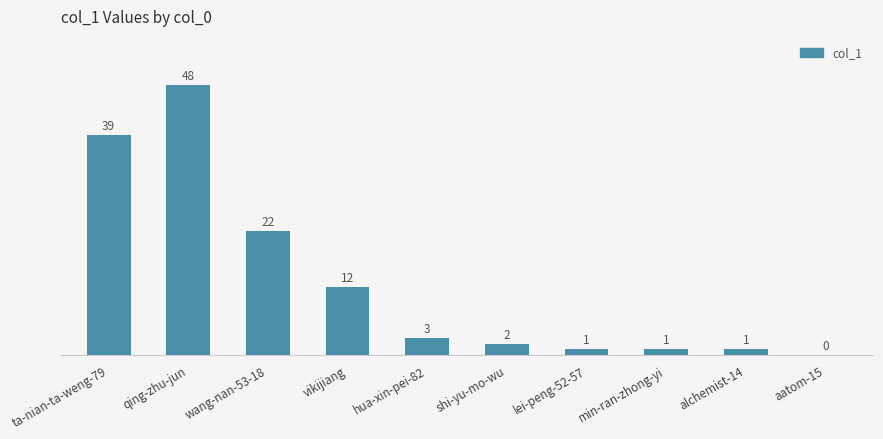

What is the maximum value shown in the chart?

48